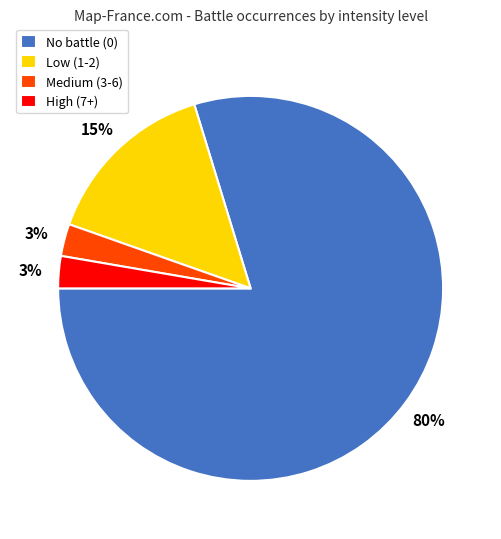

To the nearest percent, what portion does High (7+) represent?

3%